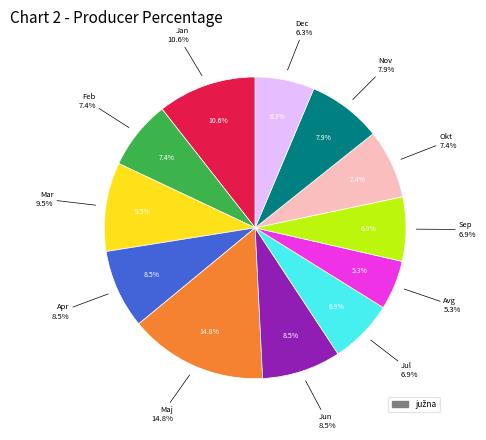

What portion of the pie excludes Nov?

92.1%